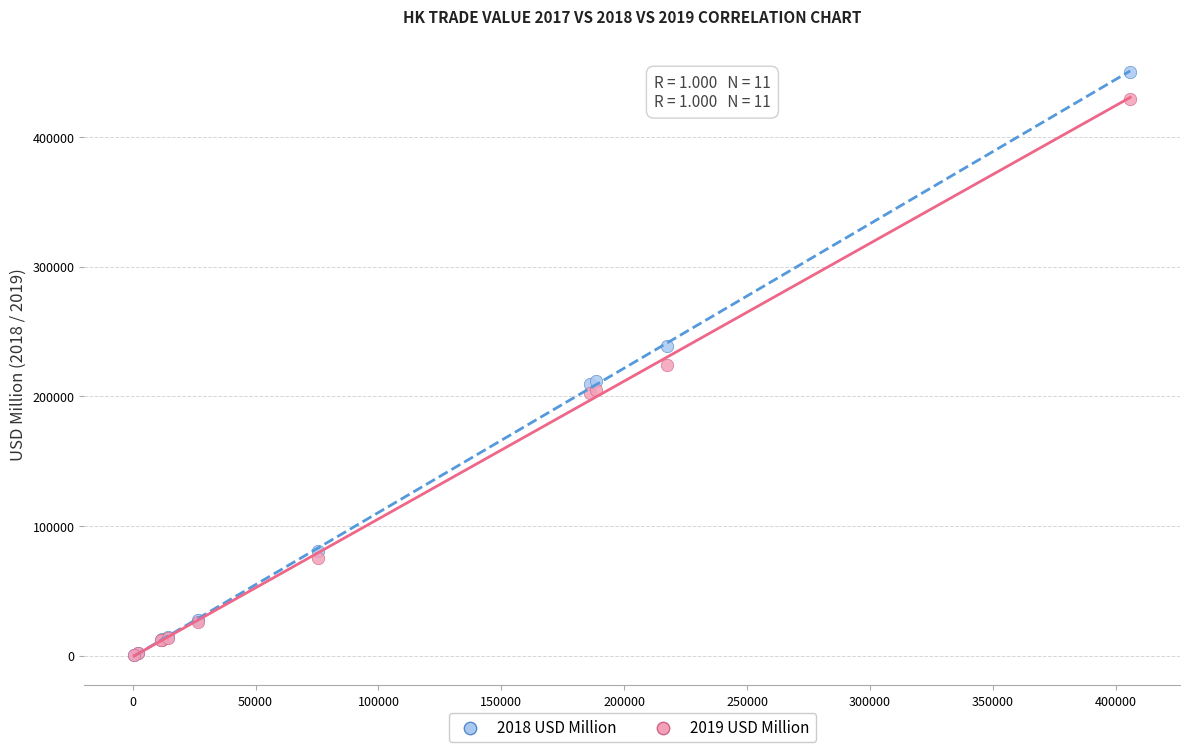

What are all the series names shown in the legend?

2018 USD Million, 2019 USD Million